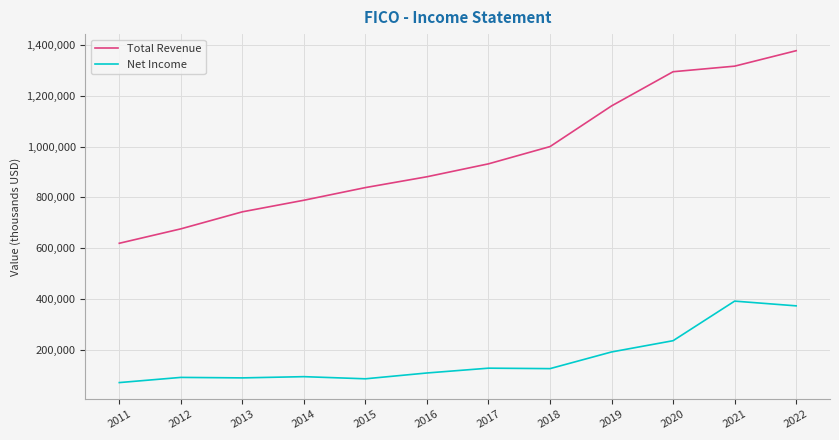

True or false: Total Revenue has a value of 881400 at 2016.

True